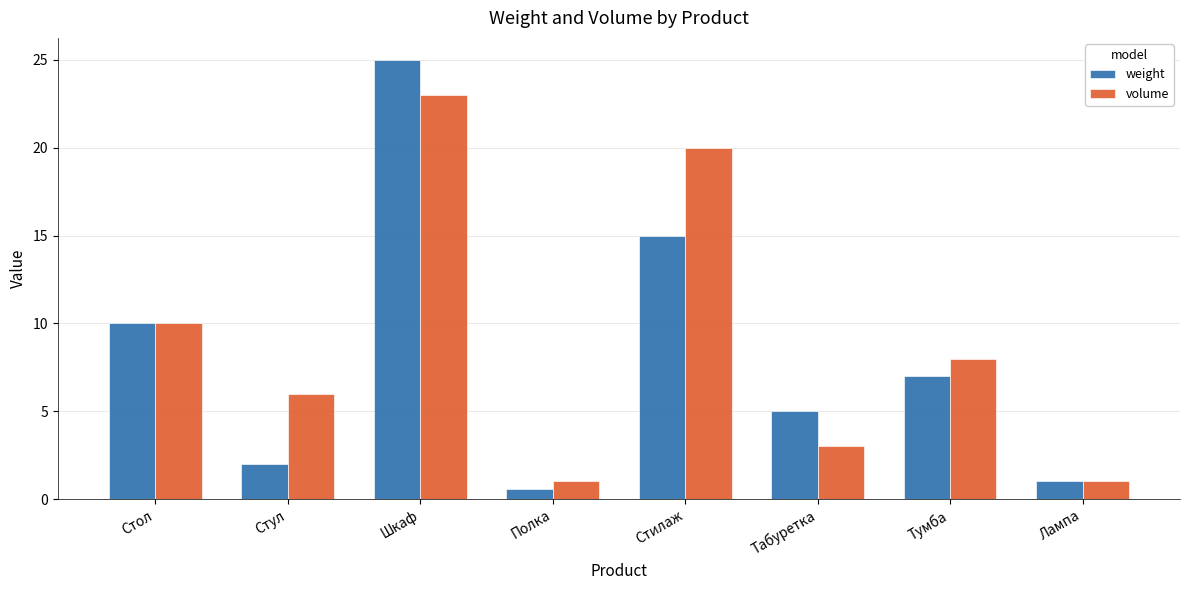

How many groups of bars are there?

8